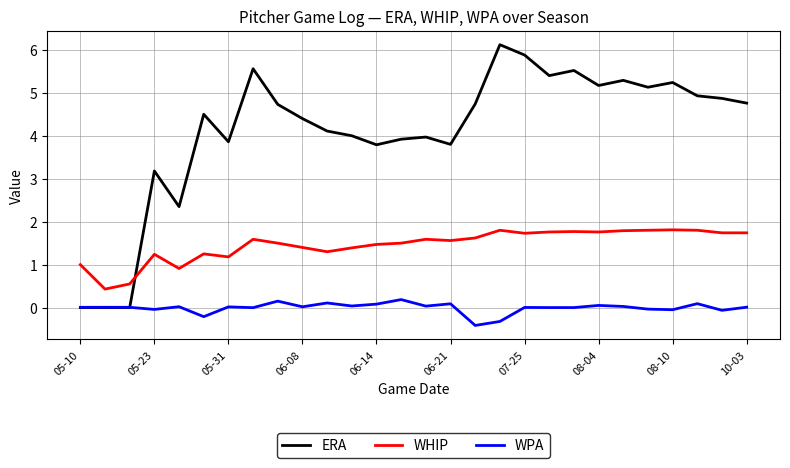

What is the minimum value shown in the chart?

-0.4